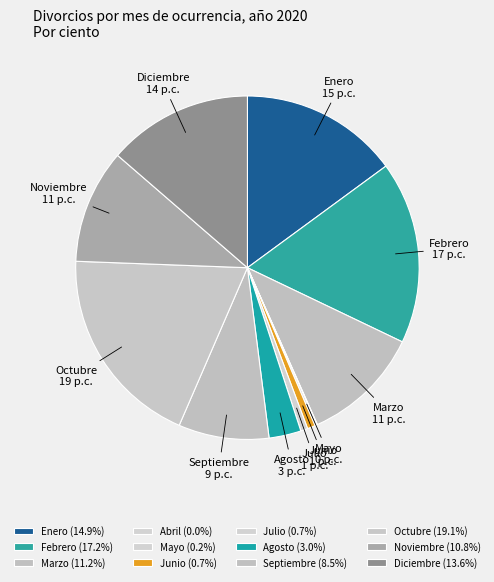

To the nearest percent, what portion does Diciembre represent?

14%